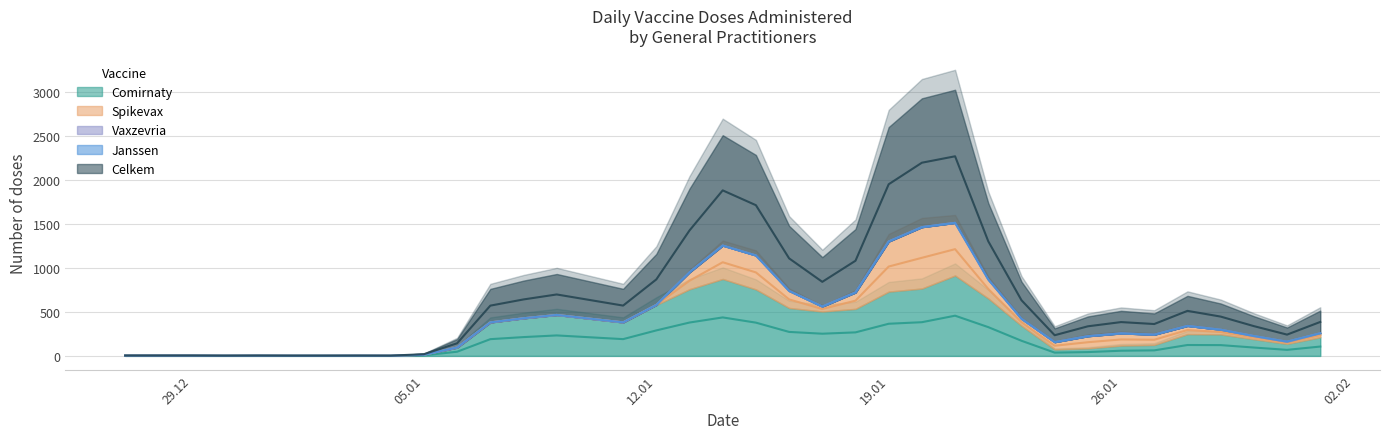

Between 26.01.2021 and 06.01.2021, which is larger?

26.01.2021